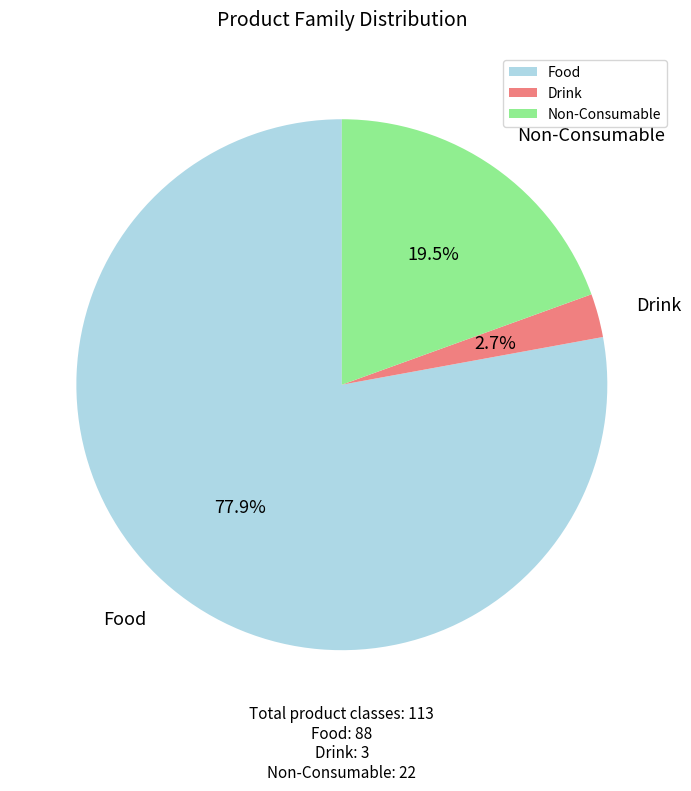

What is the smallest slice in the pie chart?

Drink